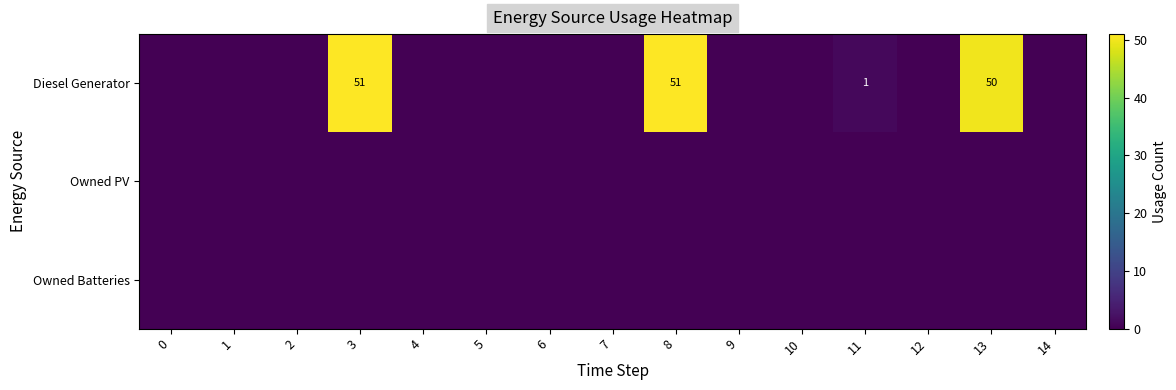

How many values in the Diesel Generator series exceed 0?

4